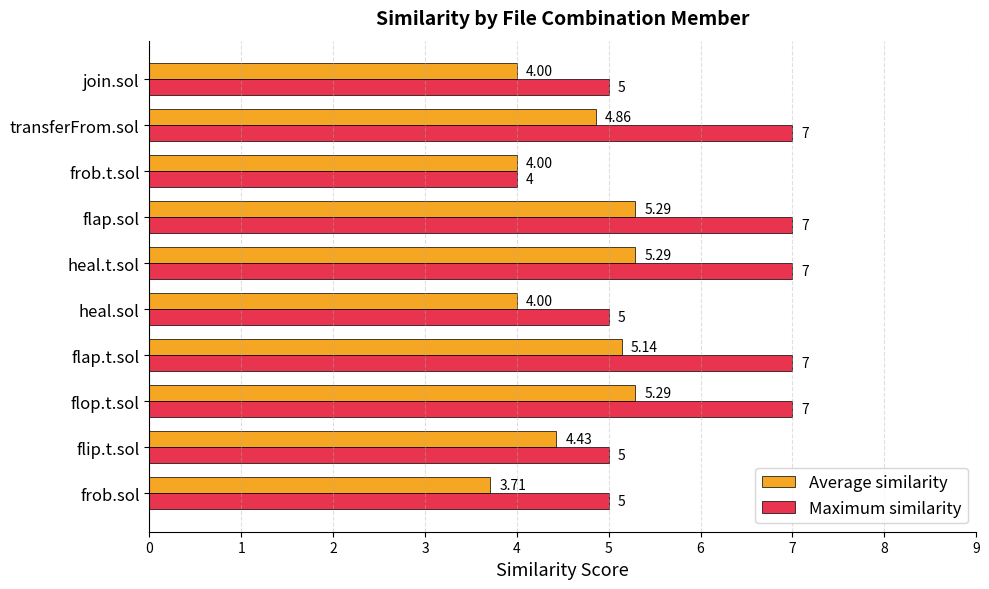

Between flap.t.sol and frob.t.sol, which series saw the biggest shift?

Maximum similarity